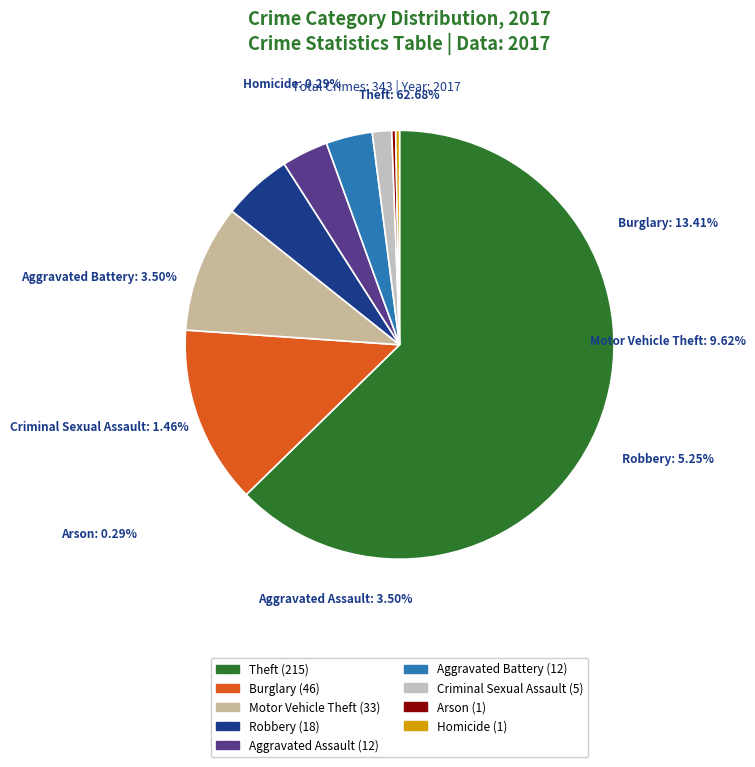

To the nearest percent, what percentage of the pie is Aggravated Assault?

3%